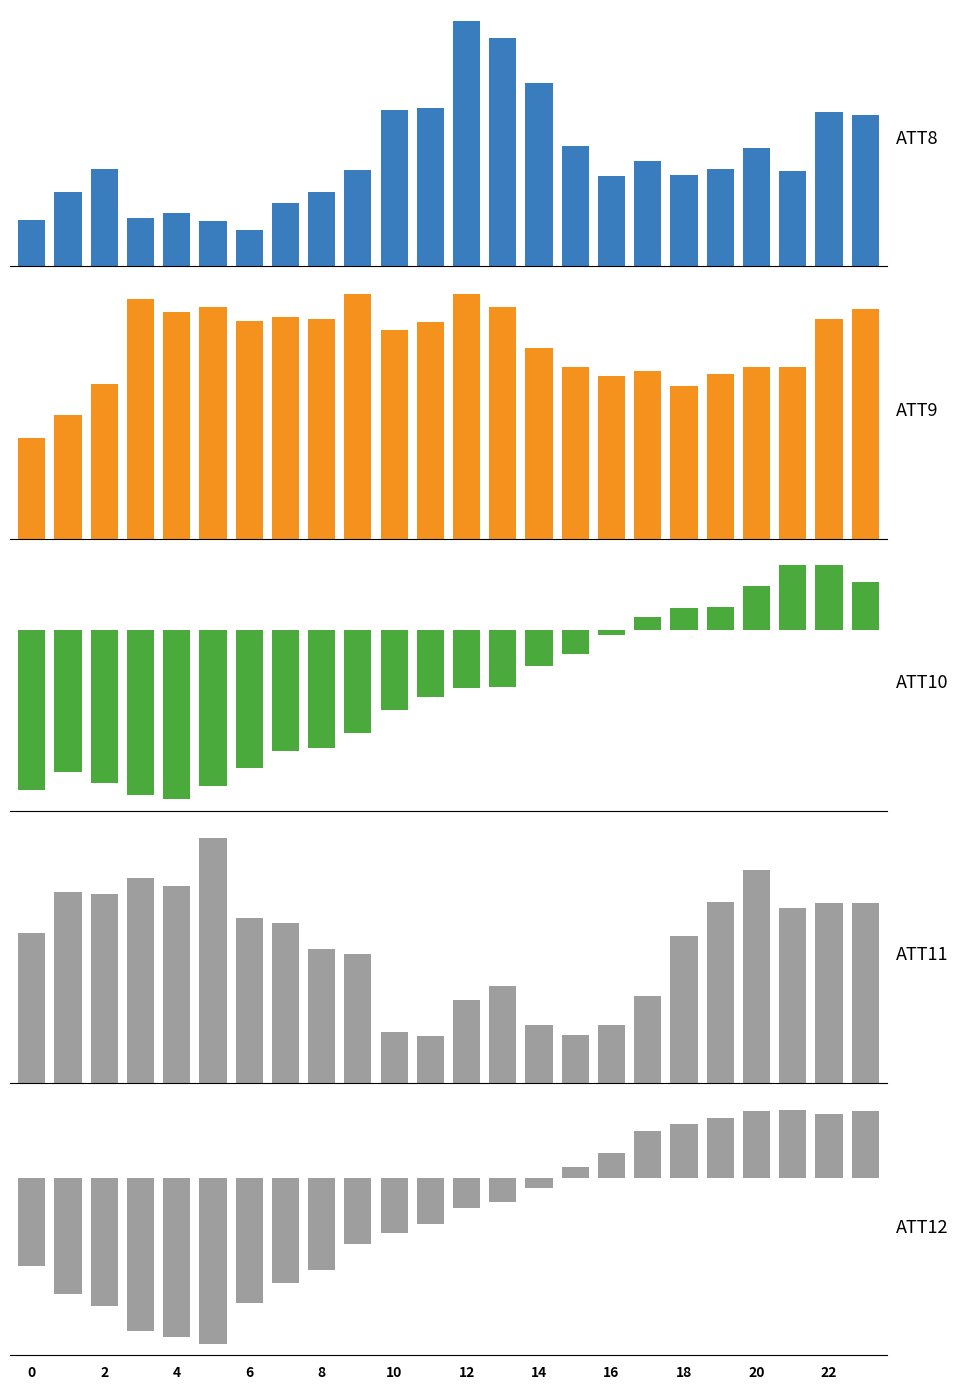

Which series has the largest range (max minus min)?

ATT10